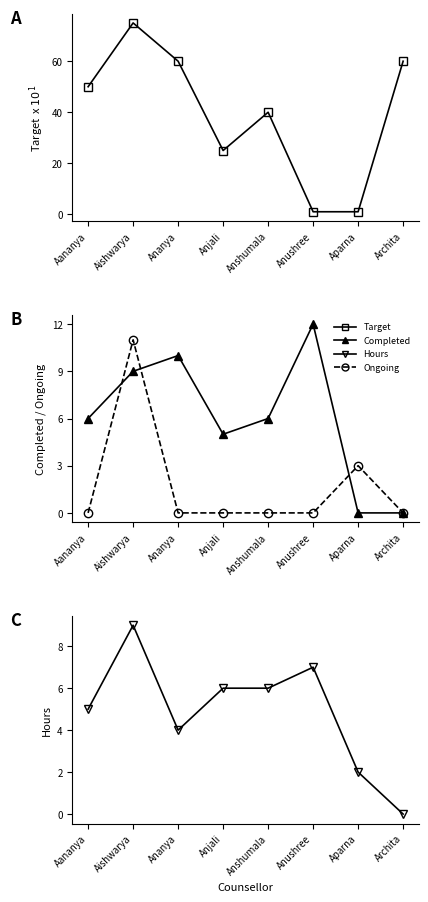

What are all the series names shown in the legend?

Target, Completed, Ongoing, Hours